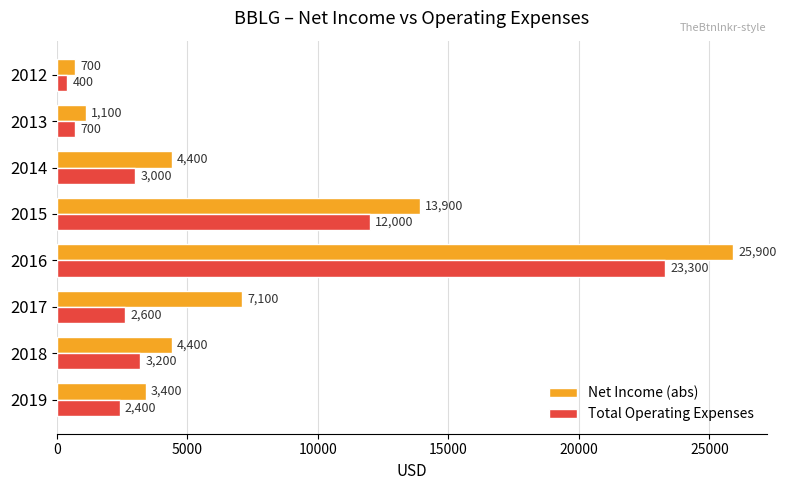

What is the spread (max minus min) of values at 2019?

1000